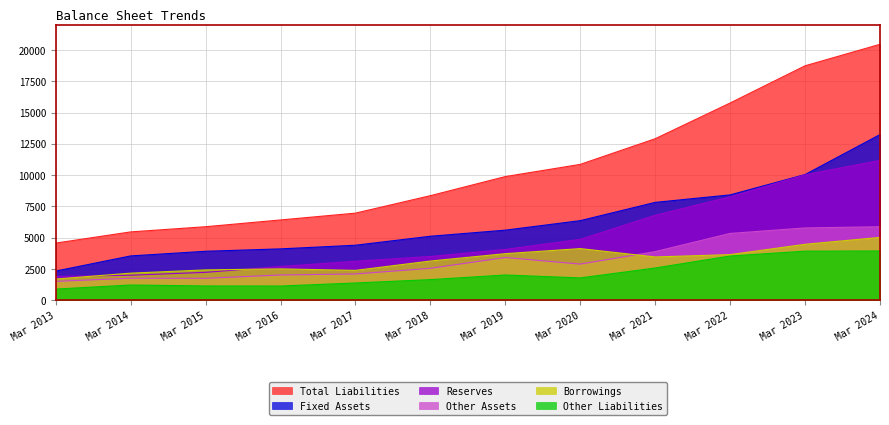

Reading right to left, extract all data points from this chart.

Total Liabilities: 20454	18736	15765	12911	10862	9888	8363	6968	6424	5883	5469	4575
Fixed Assets: 13242	10050	8425	7827	6368	5609	5122	4405	4113	3922	3551	2340
Borrowings: 5031	4478	3655	3469	4135	3730	3142	2396	2515	2435	2175	1704
Reserves: 11182	10030	8268	6796	4875	4071	3506	3124	2705	2238	2008	1910
Other Assets: 5881	5786	5347	3895	2899	3424	2561	2109	2029	1762	1769	1518
Other Liabilities: 3945	3931	3544	2586	1795	2028	1657	1389	1146	1152	1227	902